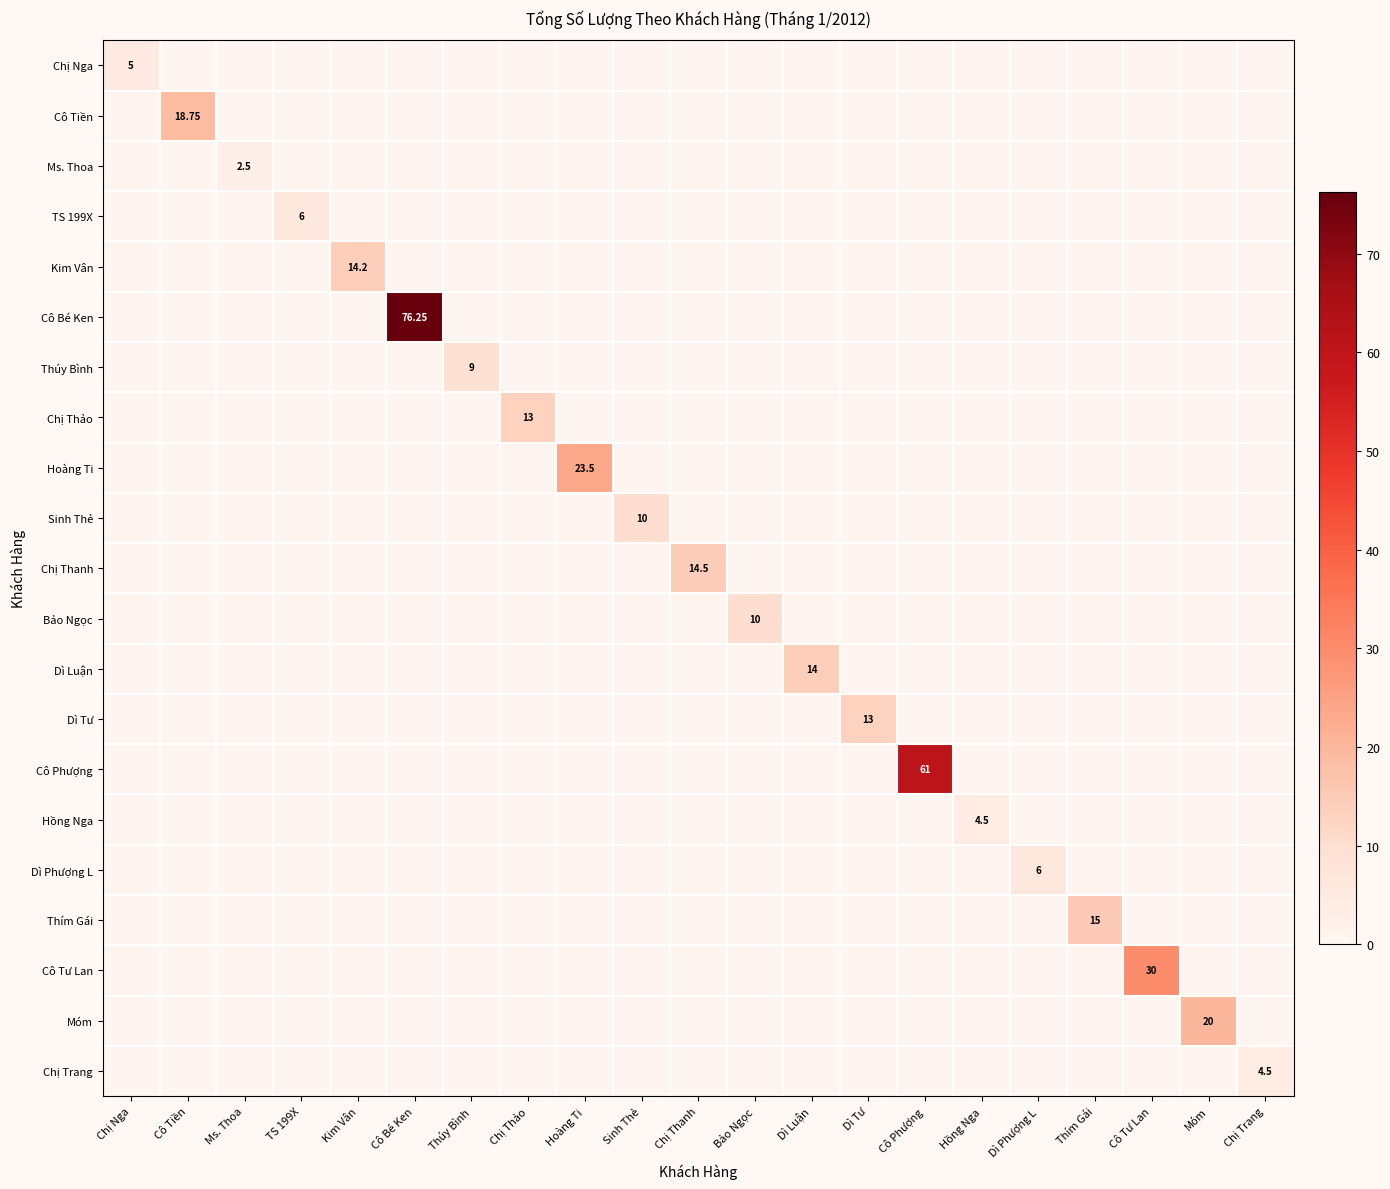

Which category has the highest value across all series?

Cô Bé Ken